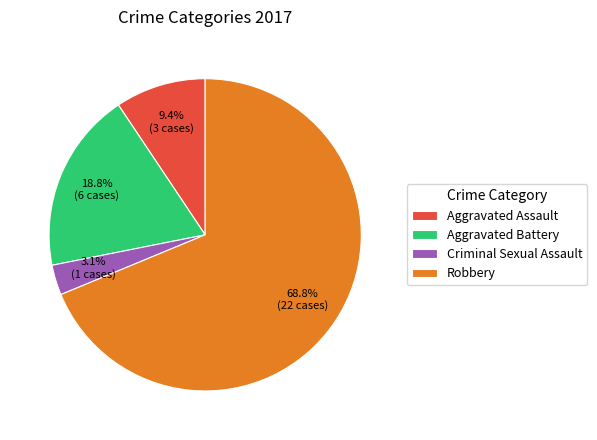

Is there a majority slice in this chart?

Yes